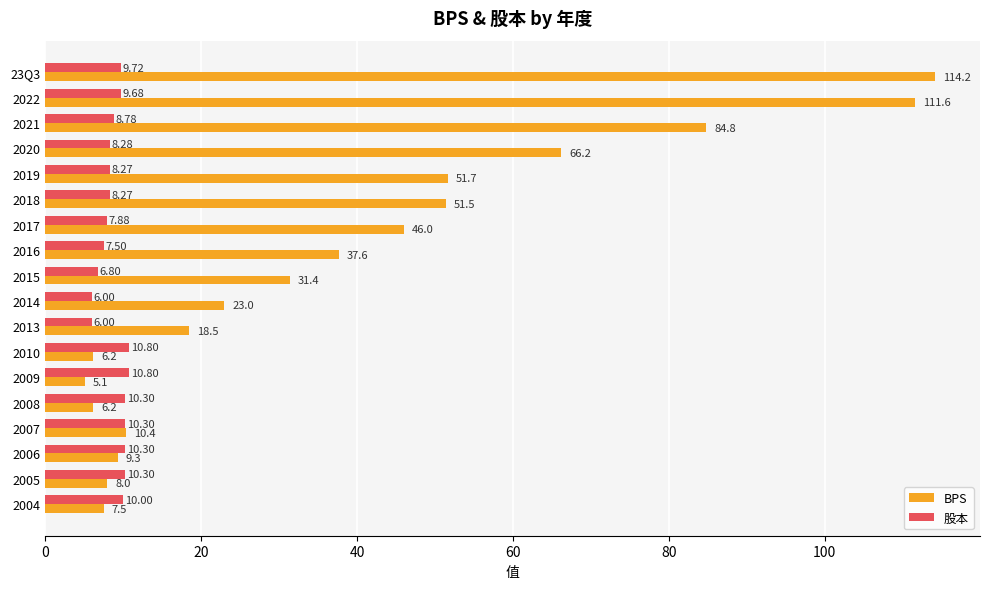

Rank the series by their average value, from highest to lowest.

BPS, 股本